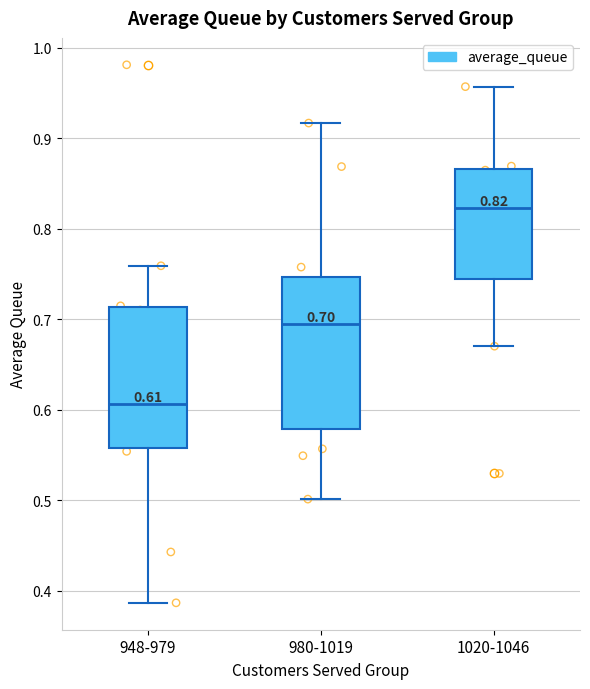

Which box has the lowest median line?

948-979